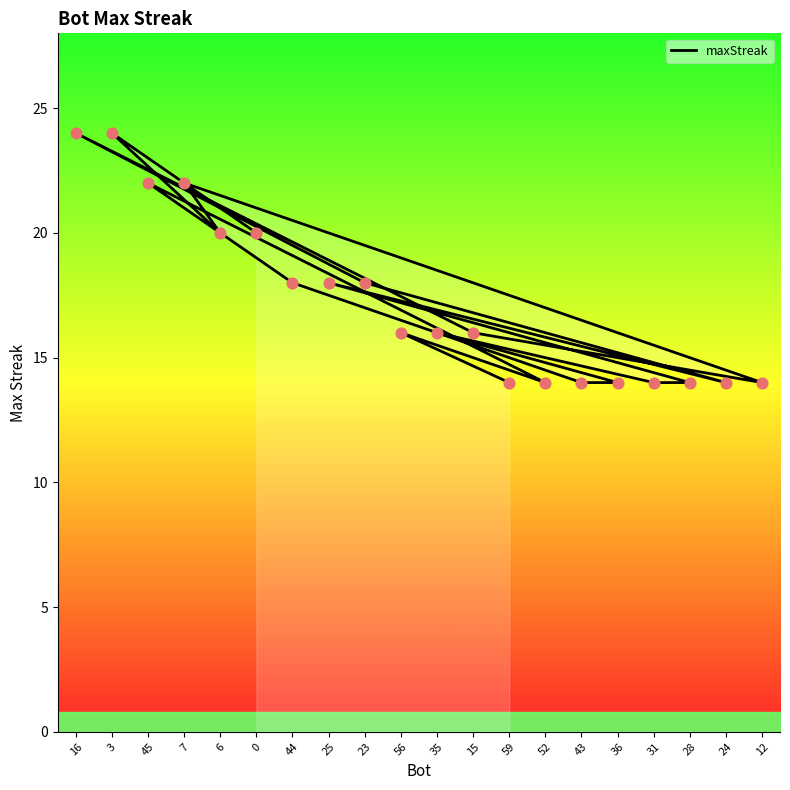

Approximately how many times larger is the value at 3 compared to 15?

1.5